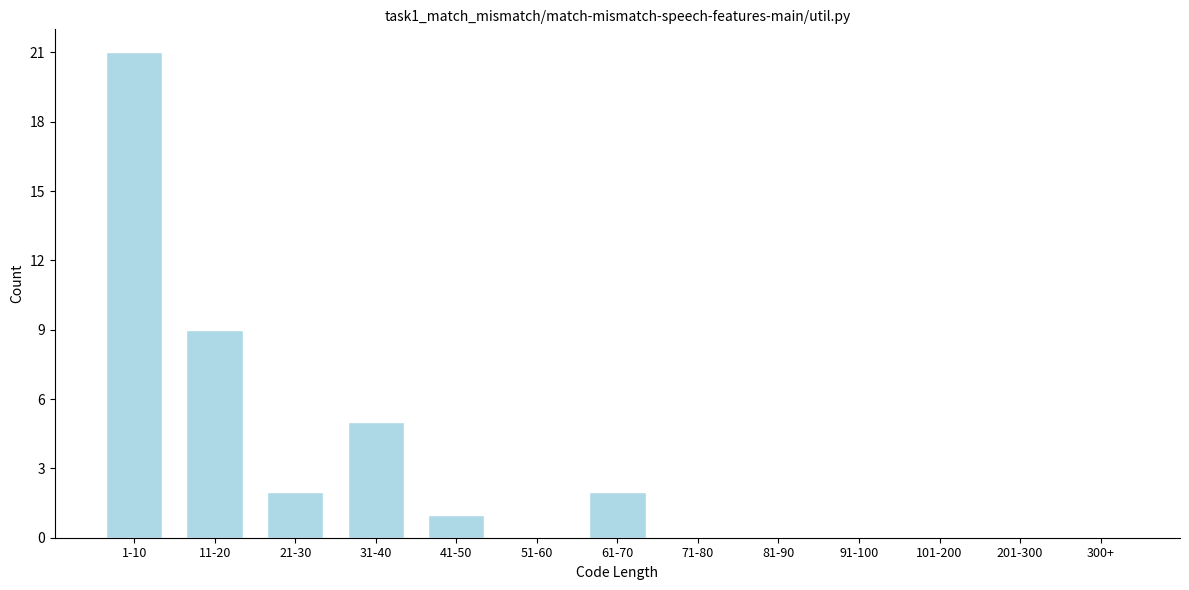

Reading left to right, list all the values displayed in this chart.

1-10=21	11-20=9	21-30=2	31-40=5	41-50=1	51-60=0	61-70=2	71-80=0	81-90=0	91-100=0	101-200=0	201-300=0	300+=0